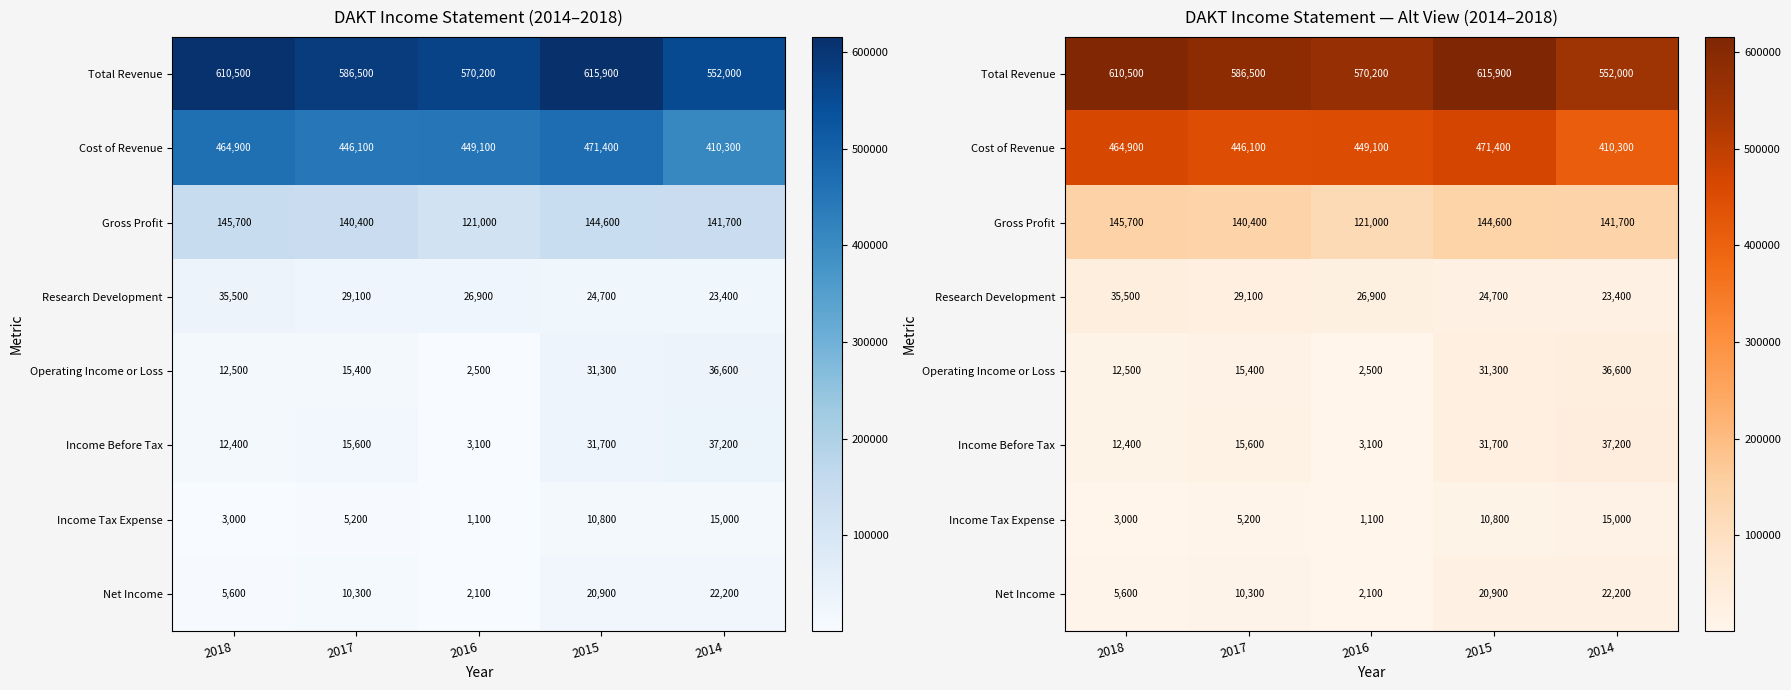

Which series has the largest range (max minus min)?

Total Revenue